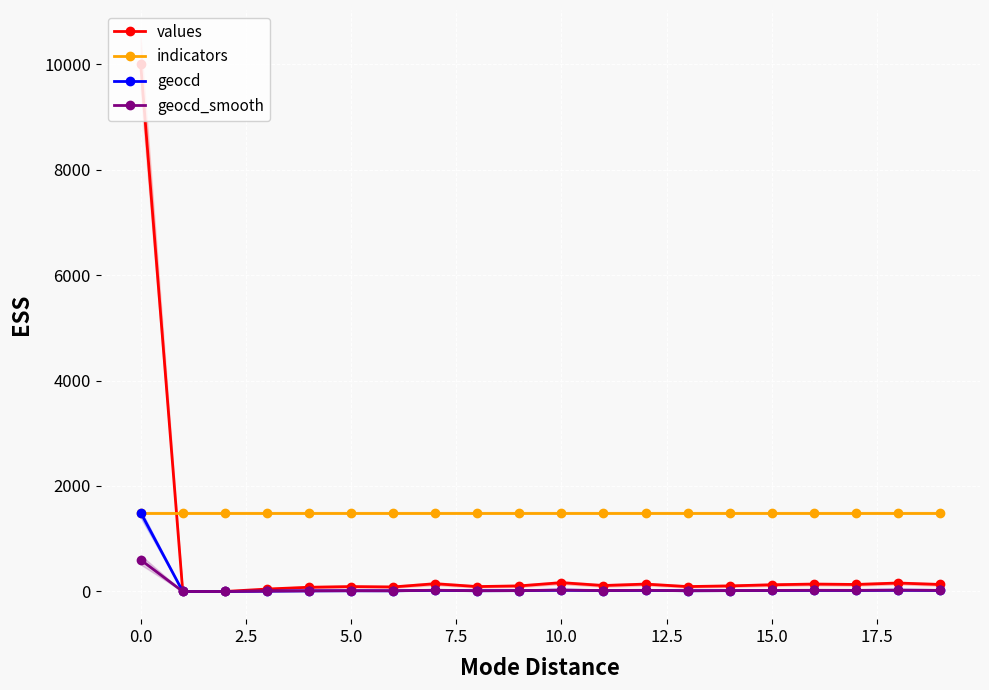

How many data points in geocd_smooth are less than 17?

10